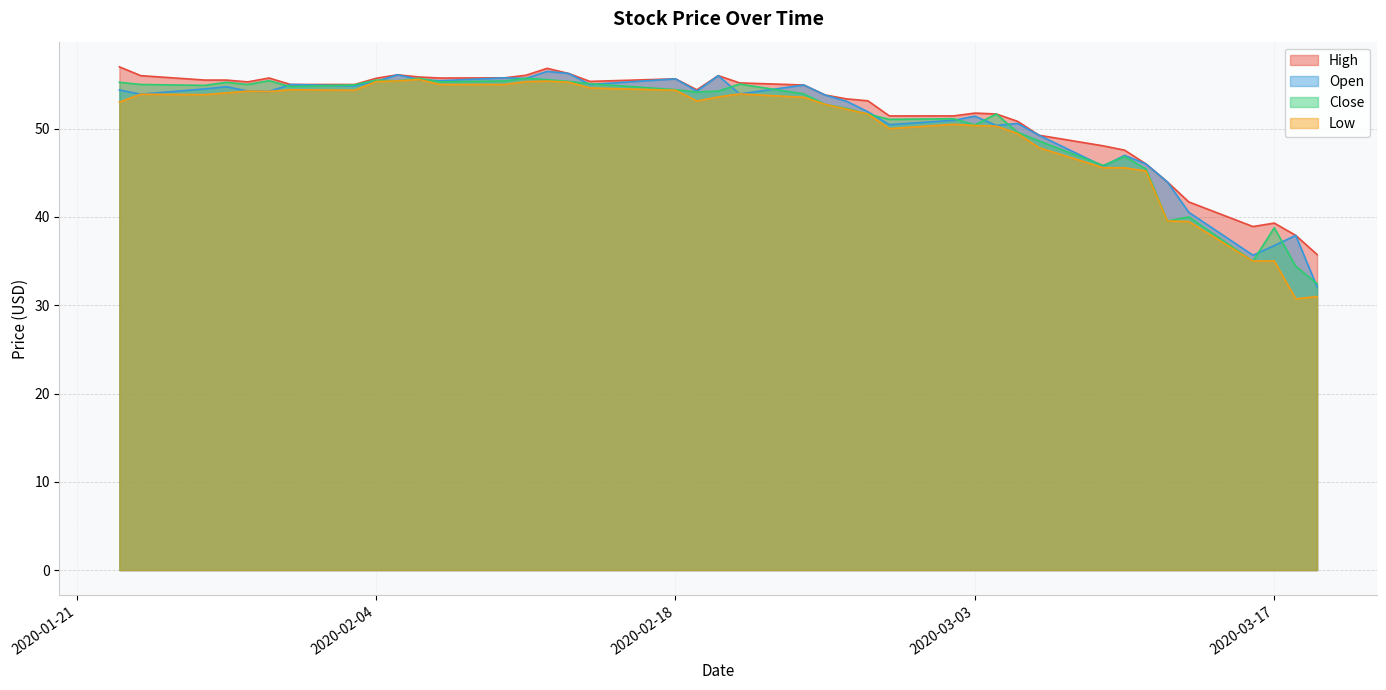

At which label is High closest to 46?

2020-03-11